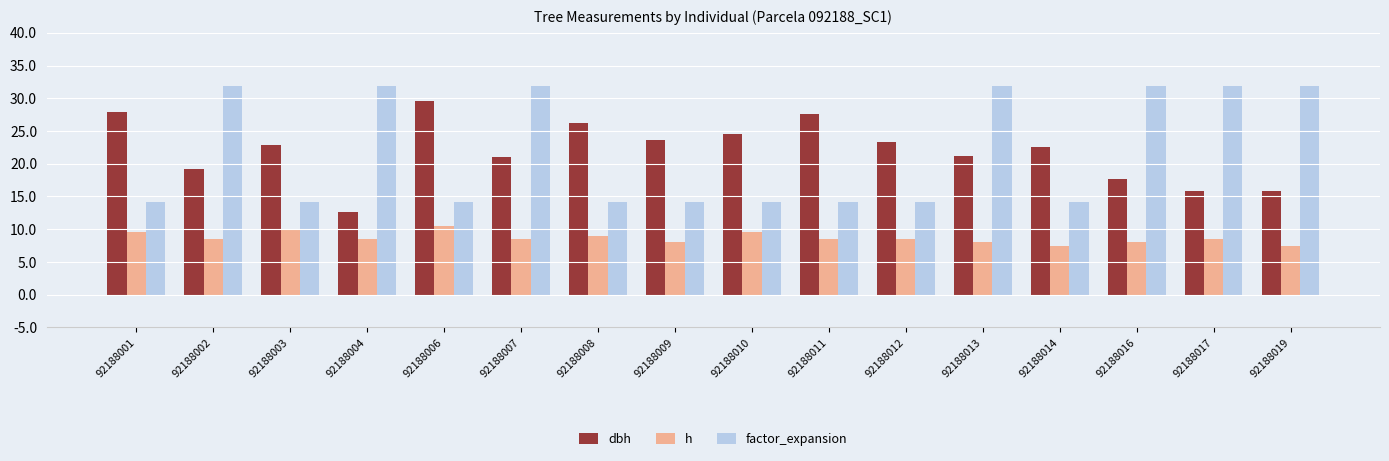

Which series has the largest range (max minus min)?

factor_expansion